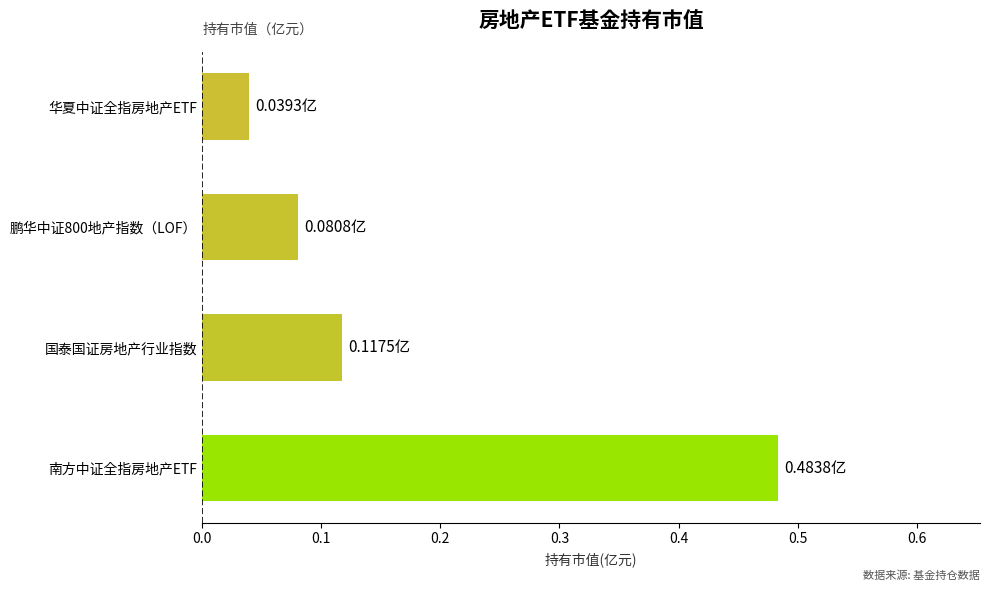

What is the difference between the maximum and minimum values?

0.4